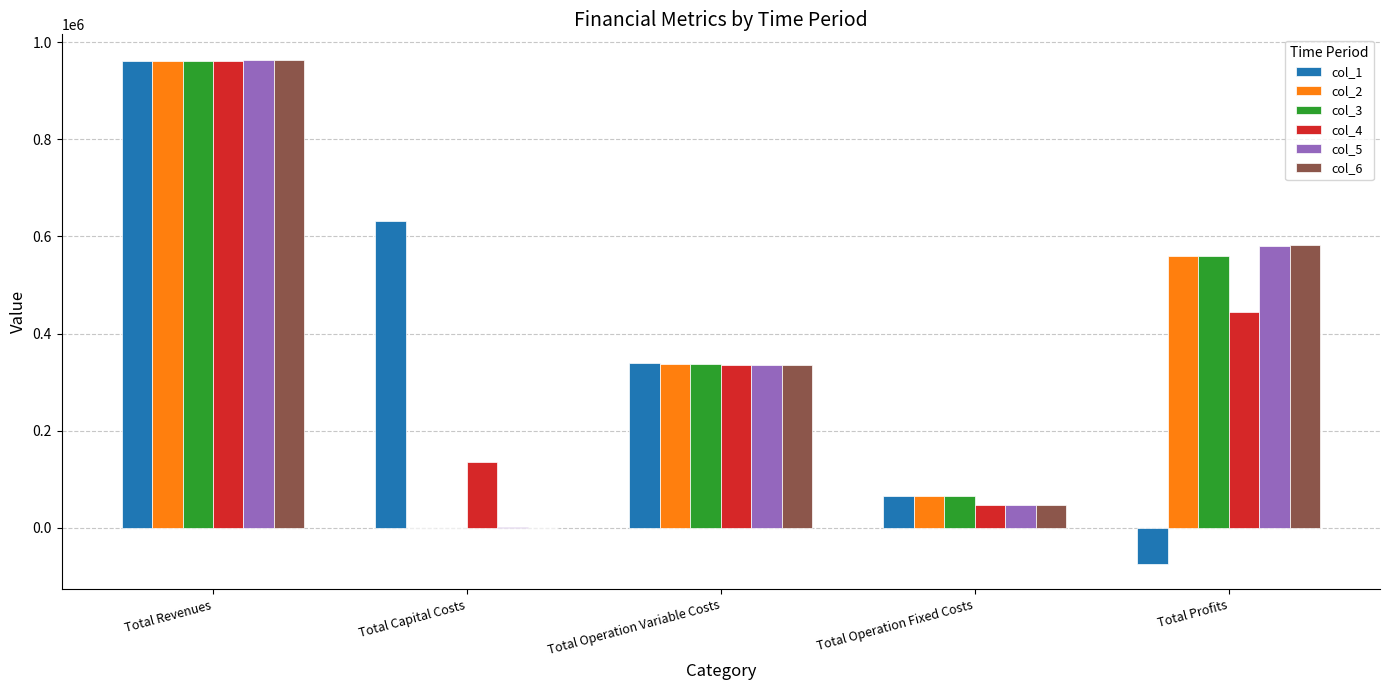

Reading left to right, what are all the values shown in this chart?

col_1: 962344.5	632720.0	338965.2	65506.0	-74846.6
col_2: 962344.5	0.0	337999.9	65506.0	558838.7
col_3: 962344.5	0.0	337033.3	65506.0	559805.3
col_4: 960608.4	136000.0	334965.8	46170.1	443472.4
col_5: 963330.8	1152.0	335851.6	46315.0	580012.2
col_6: 964412.7	352.0	335628.0	46375.8	582056.8